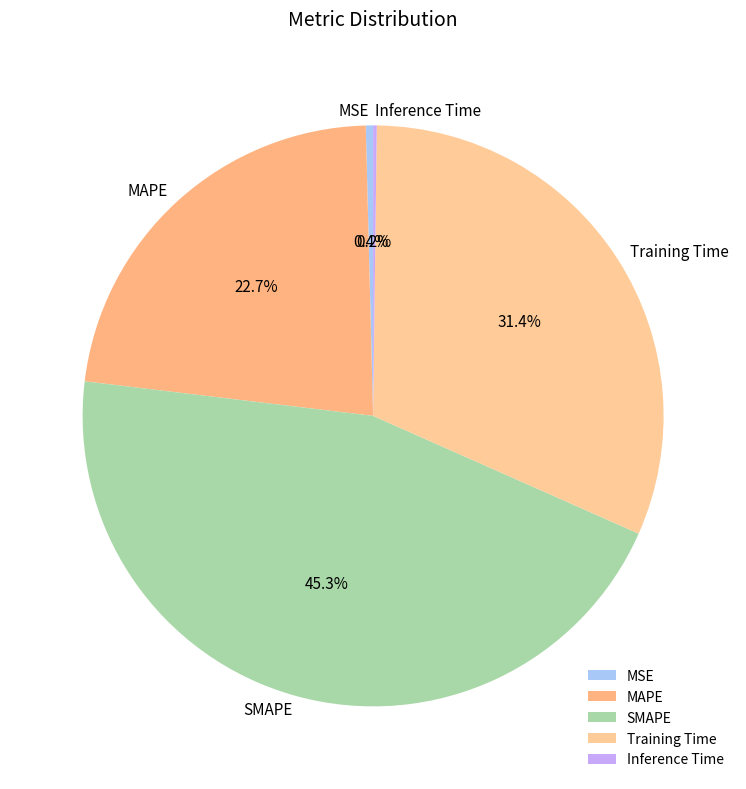

To the nearest percent, what is the average slice percentage?

20%